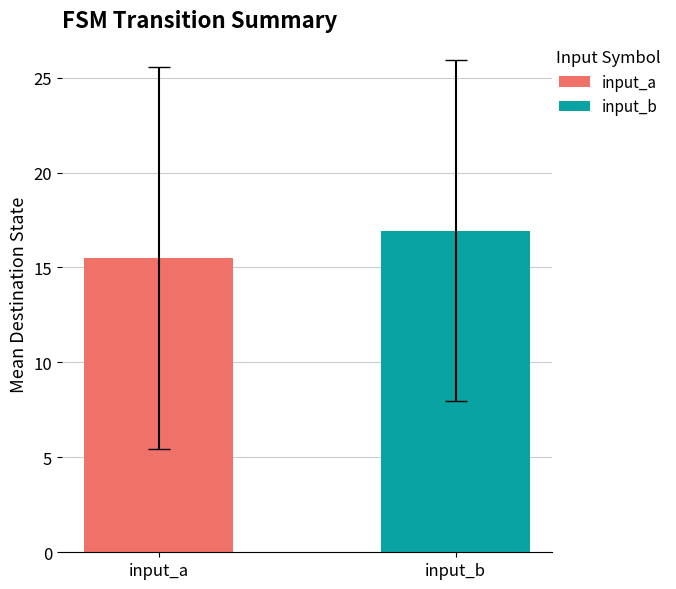

Rank the series by their average value, from highest to lowest.

input_b, input_a